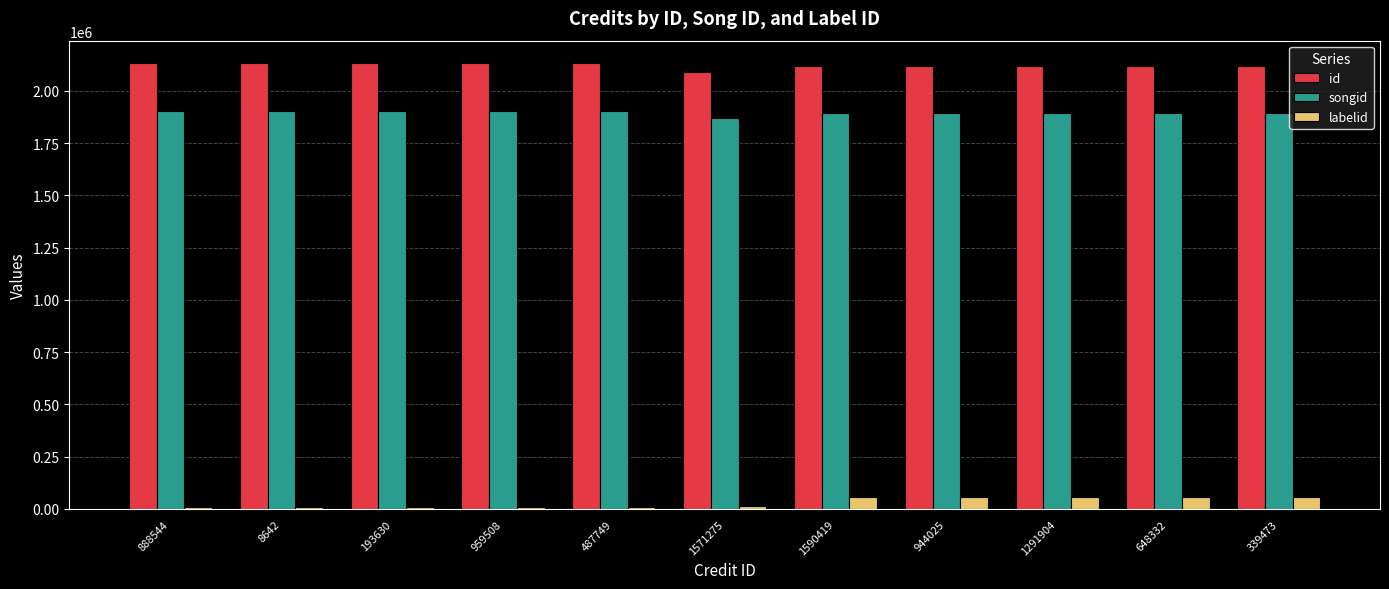

What is the greatest value displayed?

2133964